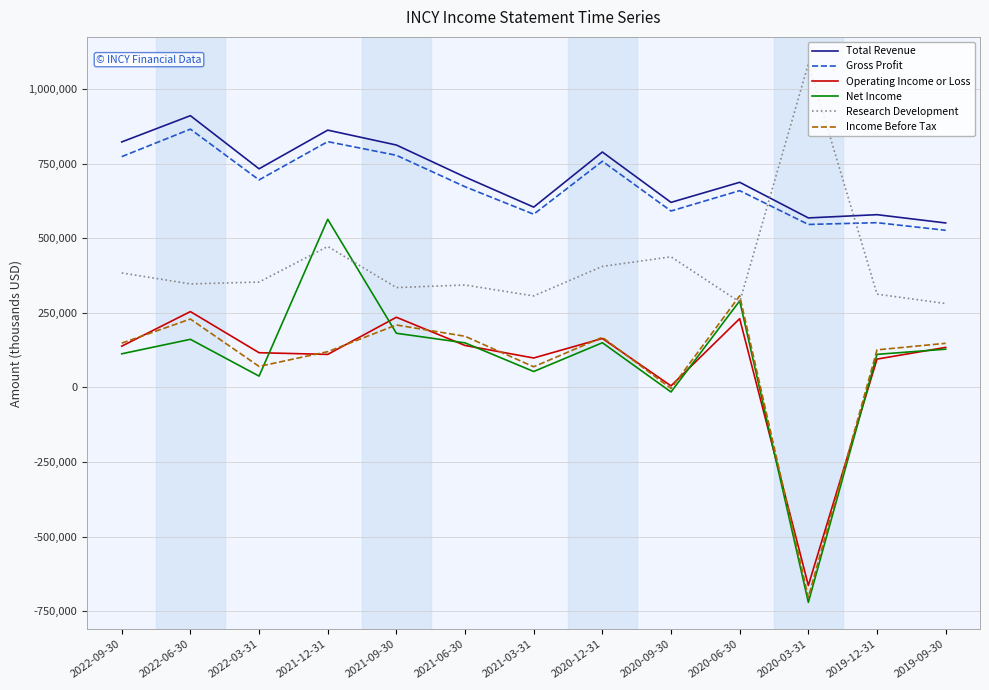

Is the value of Operating Income or Loss at 2019-12-31 greater than the value of Gross Profit at 2020-06-30?

No